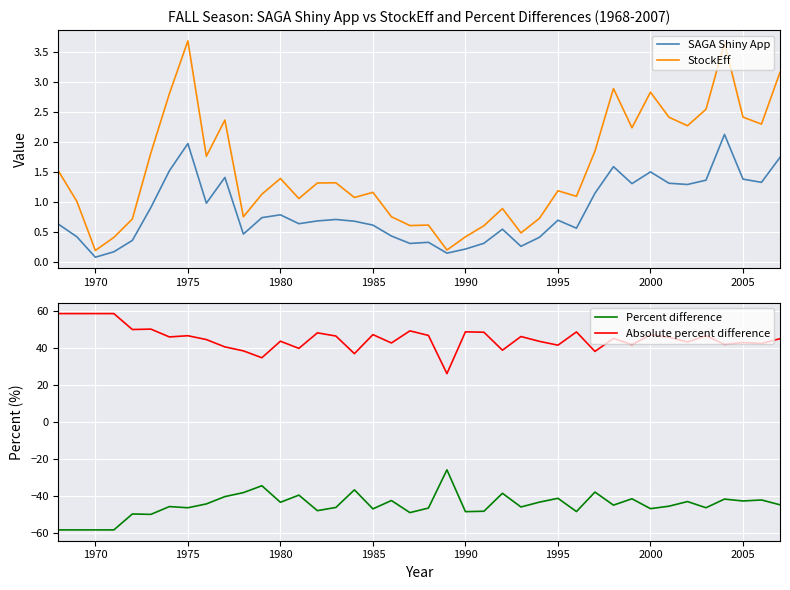

True or false: Percent difference has more than 2 points higher than both neighbors.

True